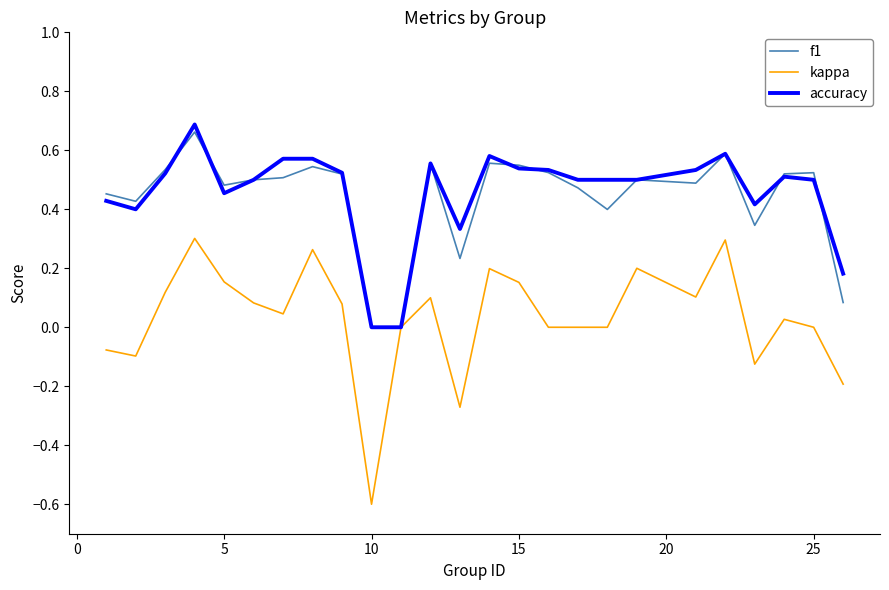

Which series has the widest spread of values?

kappa